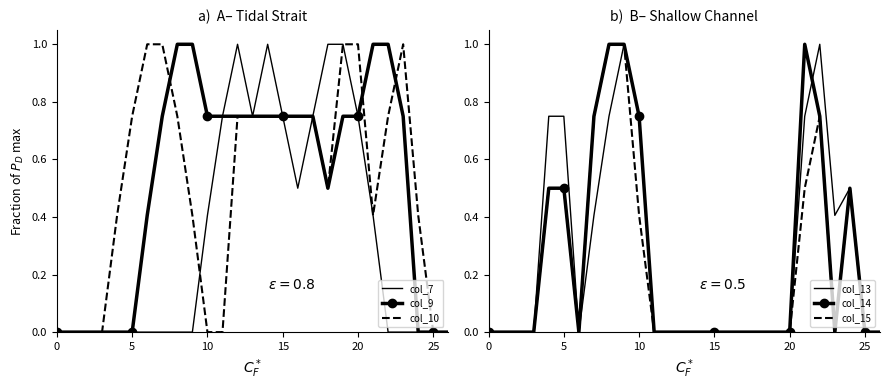

The col_10 series shows 0.5 at 10. True or false?

False